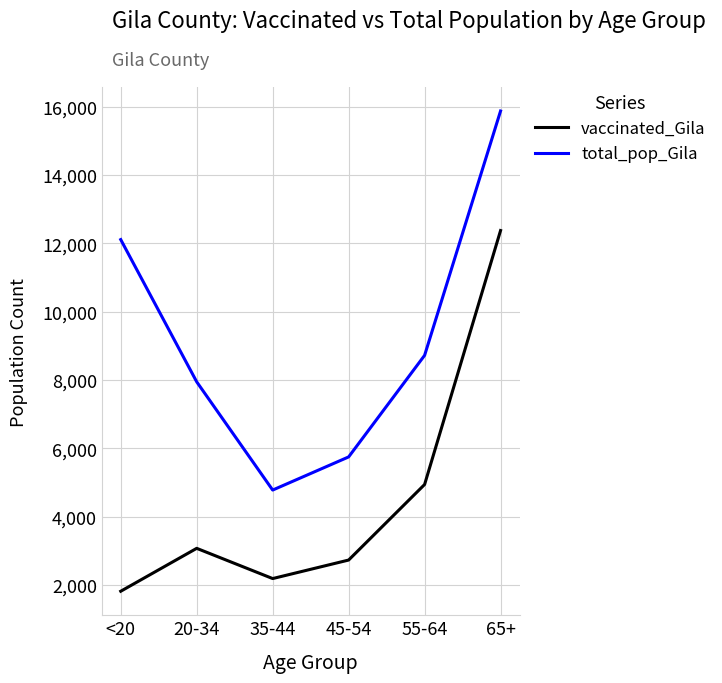

The value of total_pop_Gila at <20 is 5305. True or false?

False